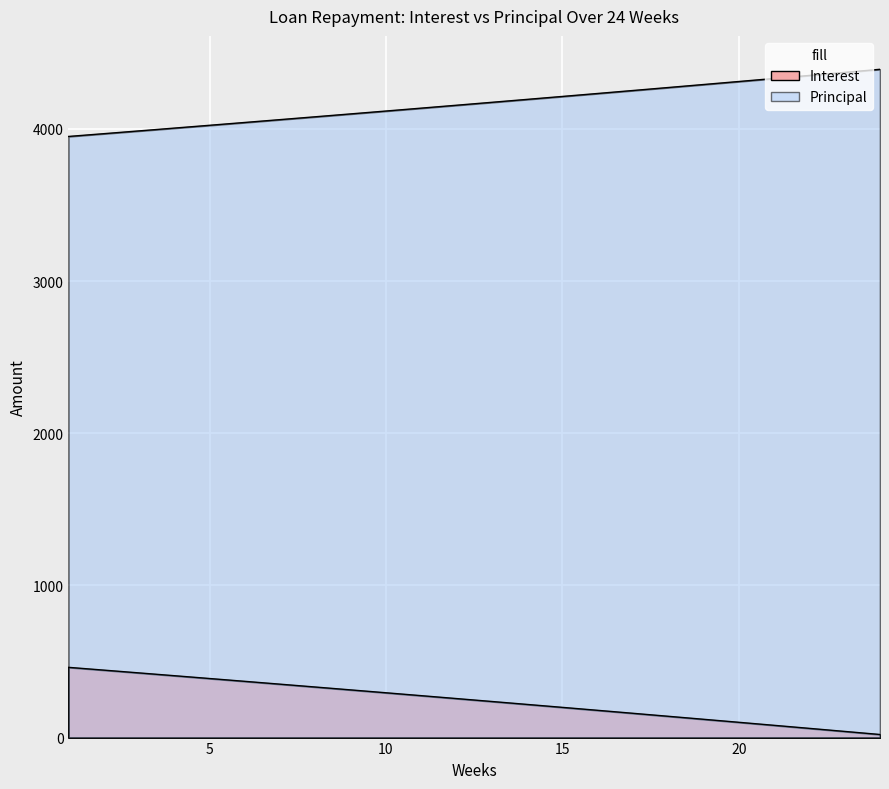

Read the Interest value at 24.

20.3